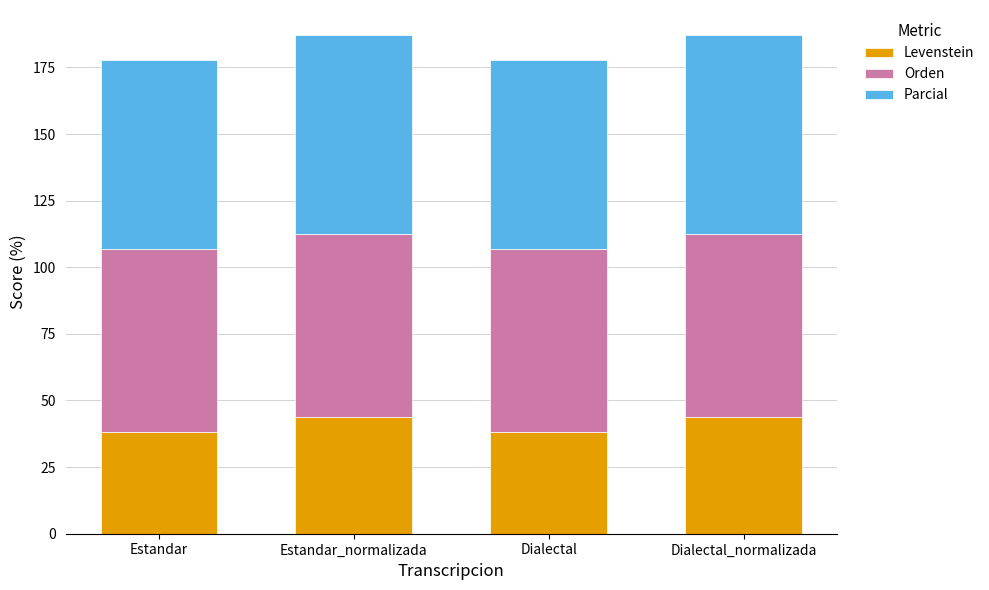

The value of Levenstein at Estandar_normalizada is 43.9. True or false?

True